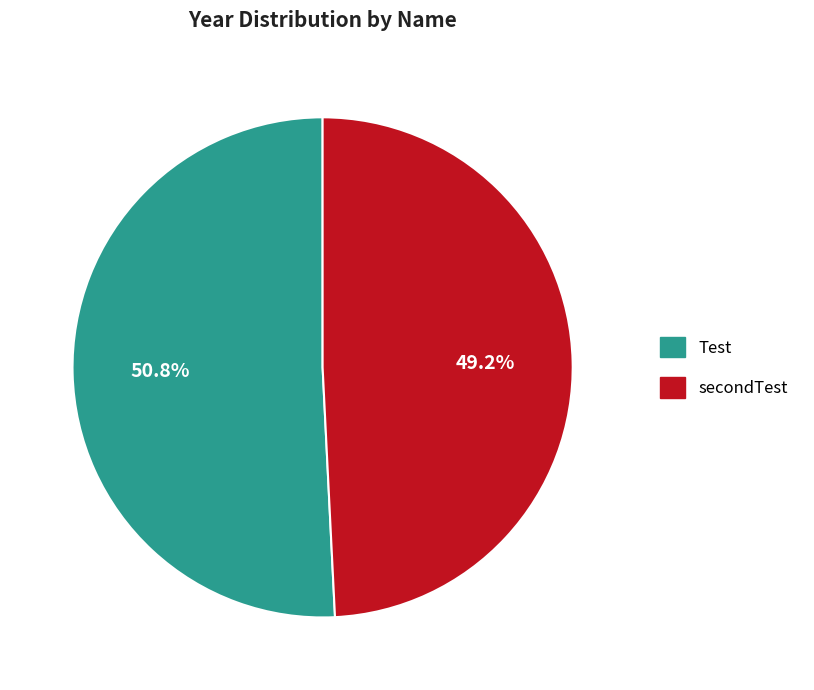

Which category has the biggest portion of the pie?

Test